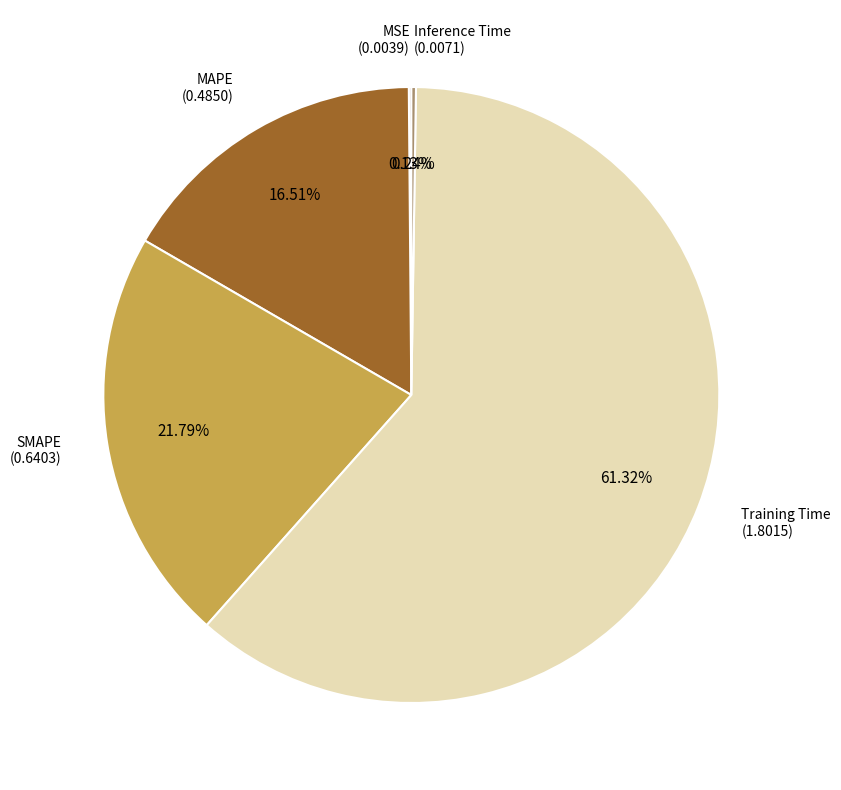

Is there any slice that represents more than half of the pie?

Yes